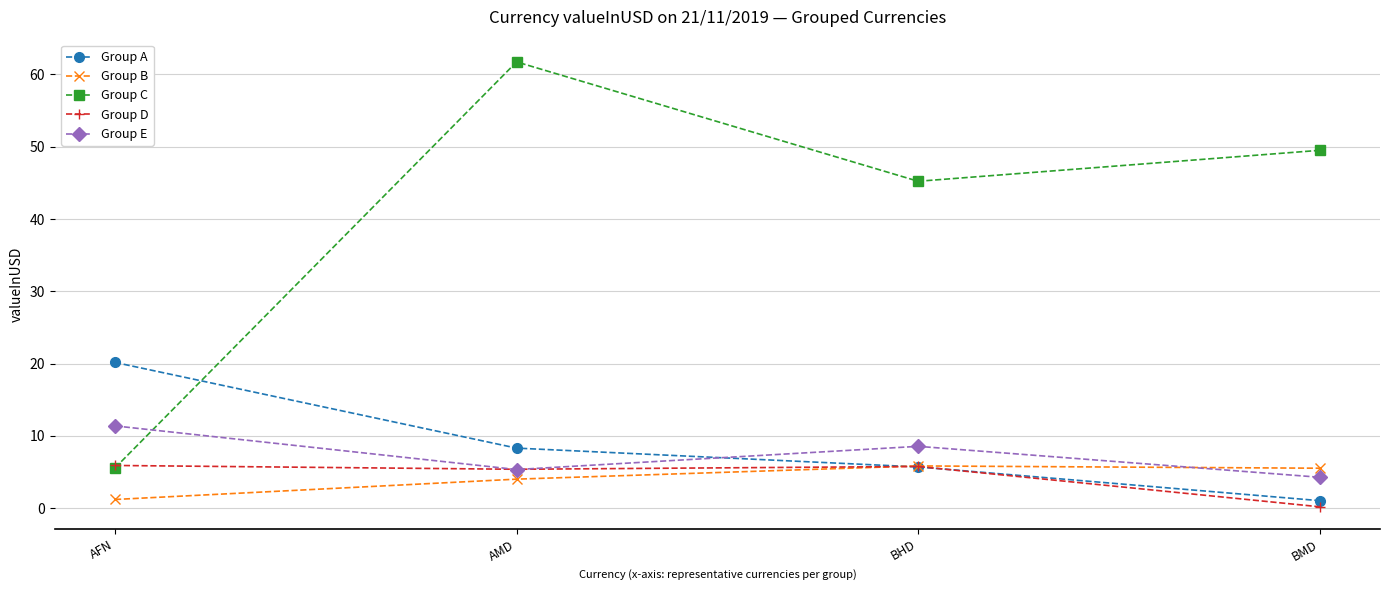

How many values in the Group C series exceed 49?

2